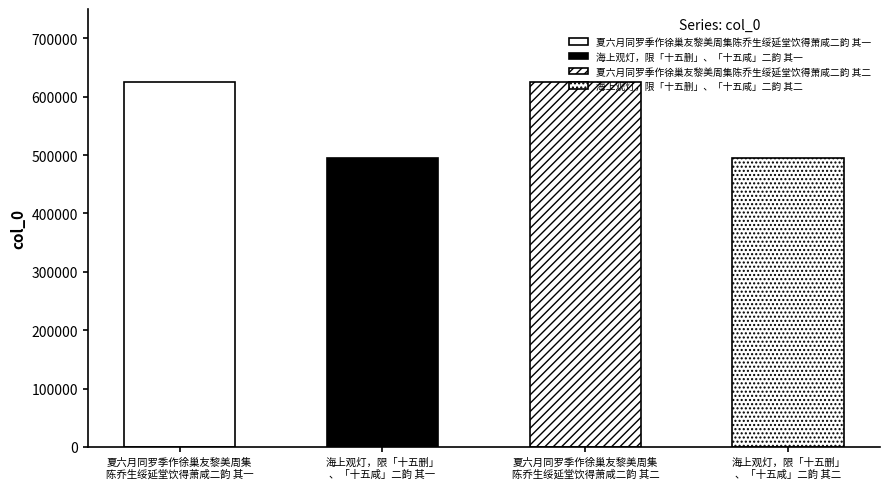

What position from the left is 海上观灯，限「十五删」、「十五咸」二韵 其二?

4